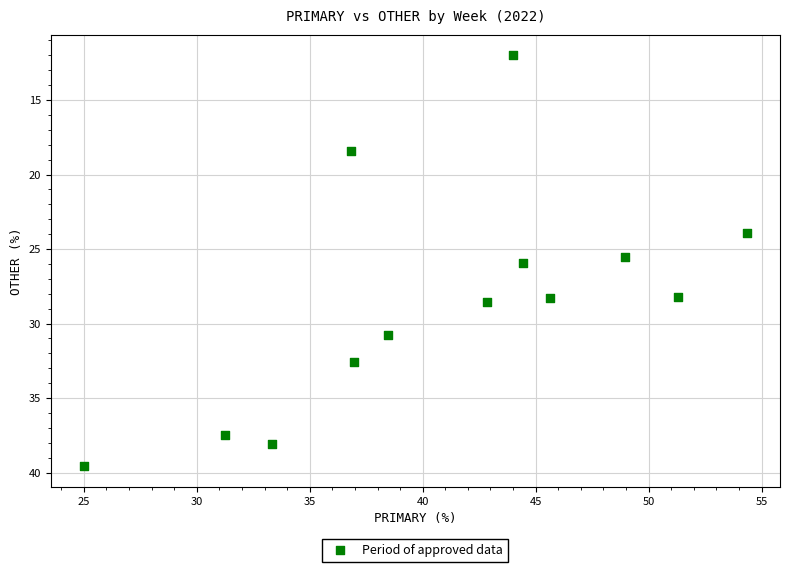

What is the range of Y values (max minus min)?

27.6